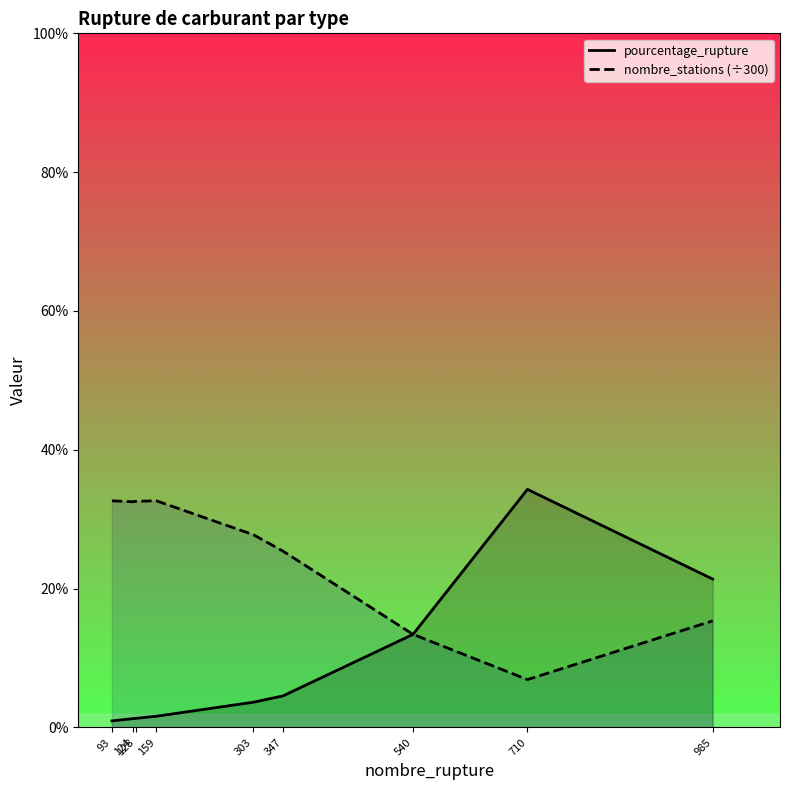

How many times do pourcentage_rupture and nombre_stations (÷300) cross each other?

1